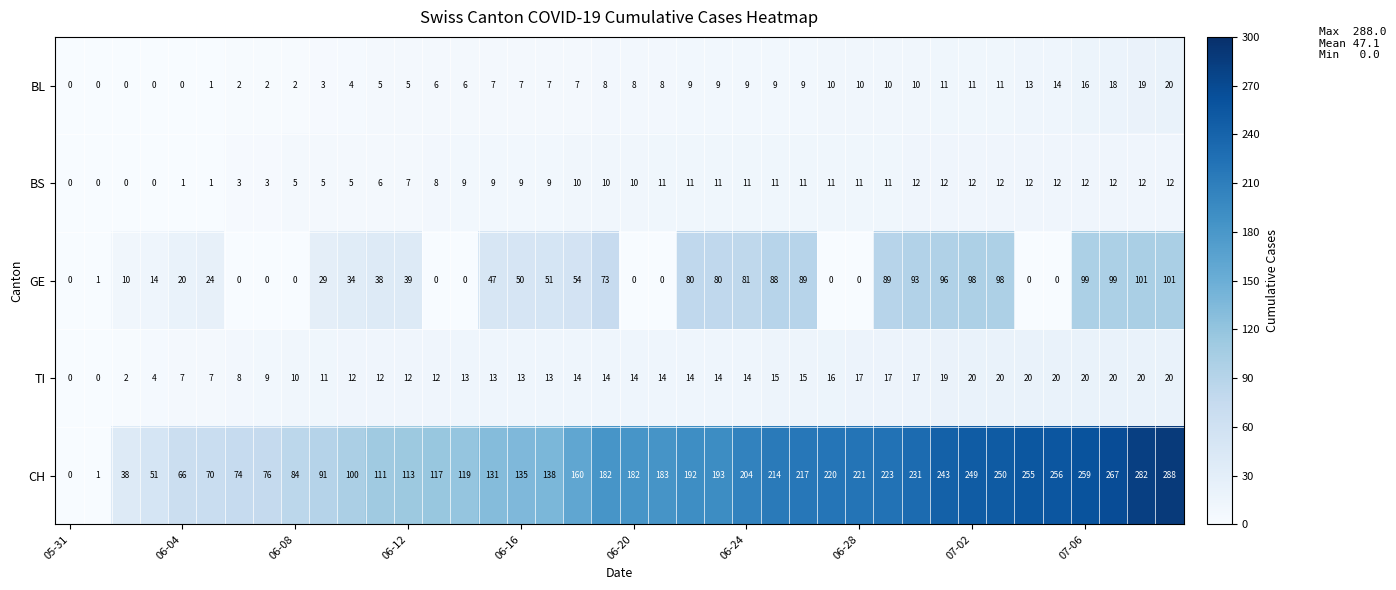

Which series has the largest range (max minus min)?

CH